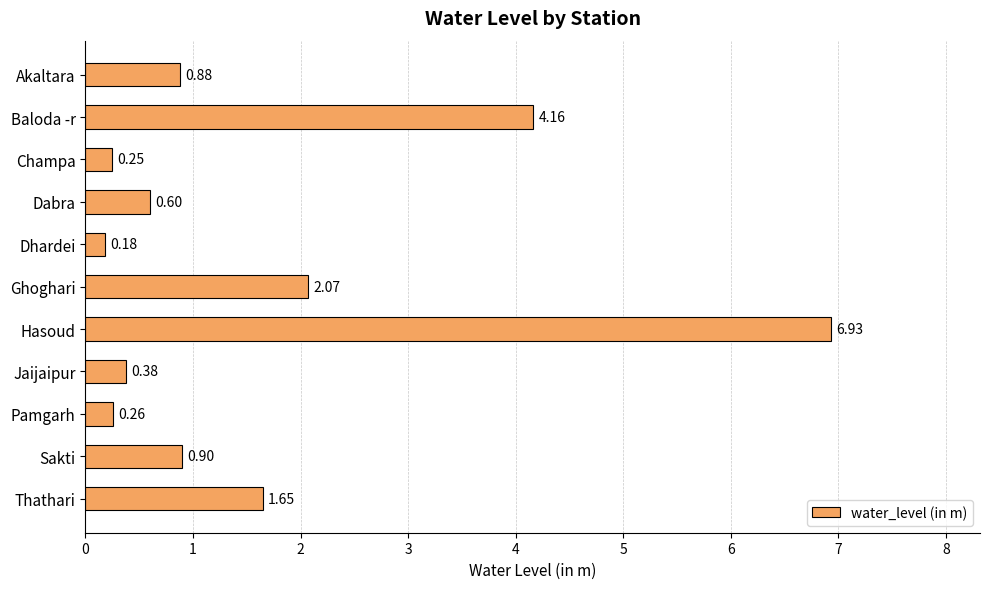

Which label corresponds to the smallest value in the chart?

Dhardei